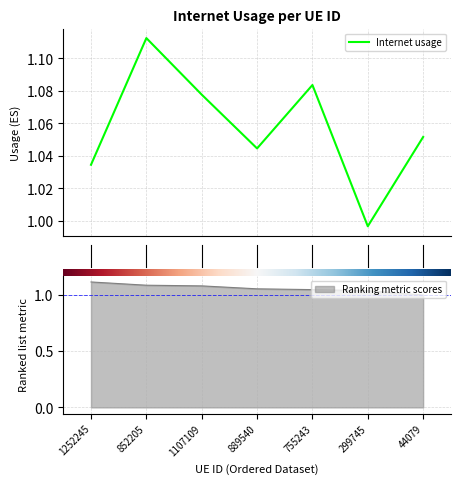

How many data points are above 1?

6